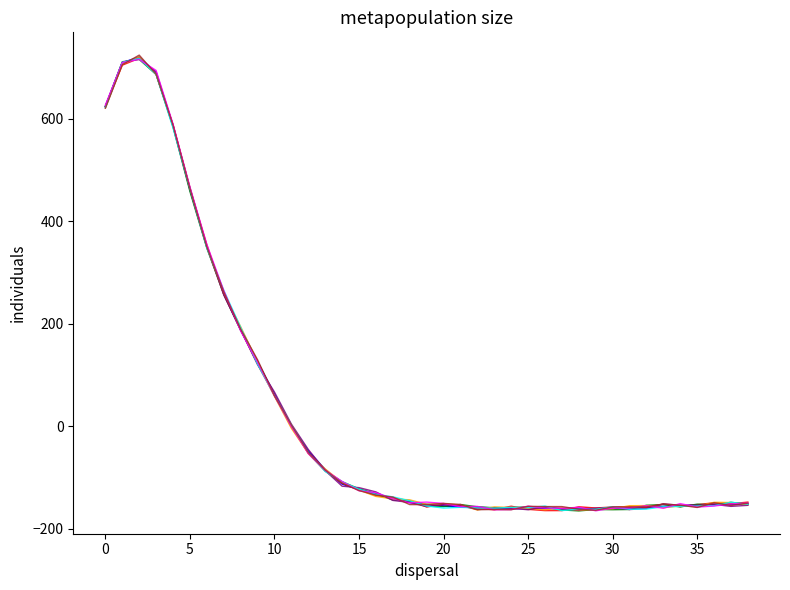

What is the smallest value displayed?

-165.7